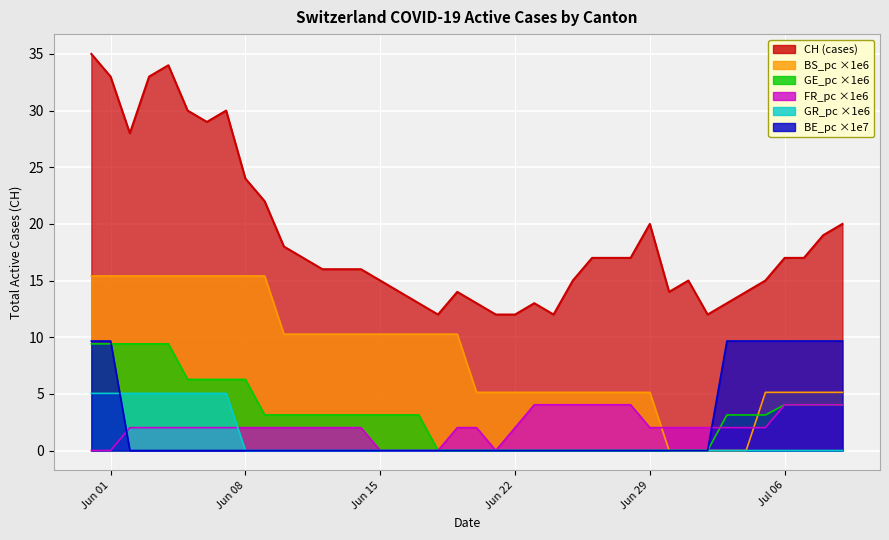

Reading left to right, extract all data points from this chart.

CH: 35.0	33.0	28.0	33.0	34.0	30.0	29.0	30.0	24.0	22.0	18.0	17.0	16.0	16.0	16.0	15.0	14.0	13.0	12.0	14.0	13.0	12.0	12.0	13.0	12.0	15.0	17.0	17.0	17.0	20.0	14.0	15.0	12.0	13.0	14.0	15.0	17.0	17.0	19.0	20.0
BE_pc: 9.7	9.7	0.0	0.0	0.0	0.0	0.0	0.0	0.0	0.0	0.0	0.0	0.0	0.0	0.0	0.0	0.0	0.0	0.0	0.0	0.0	0.0	0.0	0.0	0.0	0.0	0.0	0.0	0.0	0.0	0.0	0.0	0.0	9.7	9.7	9.7	9.7	9.7	9.7	9.7
GE_pc: 9.4	9.4	9.4	9.4	9.4	6.3	6.3	6.3	6.3	3.1	3.1	3.1	3.1	3.1	3.1	3.1	3.1	3.1	0.0	0.0	0.0	0.0	0.0	0.0	0.0	0.0	0.0	0.0	0.0	0.0	0.0	0.0	0.0	3.1	3.1	3.1	4.0	4.0	4.0	4.0
BS_pc: 15.4	15.4	15.4	15.4	15.4	15.4	15.4	15.4	15.4	15.4	10.3	10.3	10.3	10.3	10.3	10.3	10.3	10.3	10.3	10.3	5.1	5.1	5.1	5.1	5.1	5.1	5.1	5.1	5.1	5.1	0.0	0.0	0.0	0.0	0.0	5.1	5.1	5.1	5.1	5.1
FR_pc: 0.0	0.0	2.0	2.0	2.0	2.0	2.0	2.0	2.0	2.0	2.0	2.0	2.0	2.0	2.0	0.0	0.0	0.0	0.0	2.0	2.0	0.0	2.0	4.0	4.0	4.0	4.0	4.0	4.0	2.0	2.0	2.0	2.0	2.0	2.0	2.0	4.0	4.0	4.0	4.0
GR_pc: 5.0	5.0	5.0	5.0	5.0	5.0	5.0	5.0	0.0	0.0	0.0	0.0	0.0	0.0	0.0	0.0	0.0	0.0	0.0	0.0	0.0	0.0	0.0	0.0	0.0	0.0	0.0	0.0	0.0	0.0	0.0	0.0	0.0	0.0	0.0	0.0	0.0	0.0	0.0	0.0